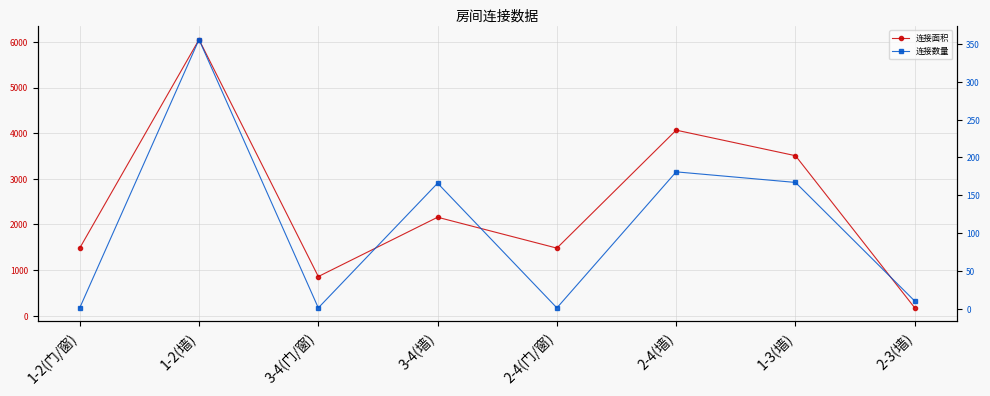

At which label does 连接面积 reach its minimum?

2-3(墙)